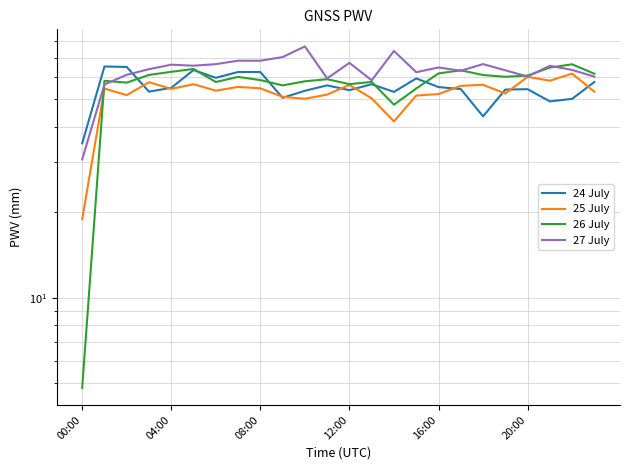

What is the label of the 10th point from the left?

9